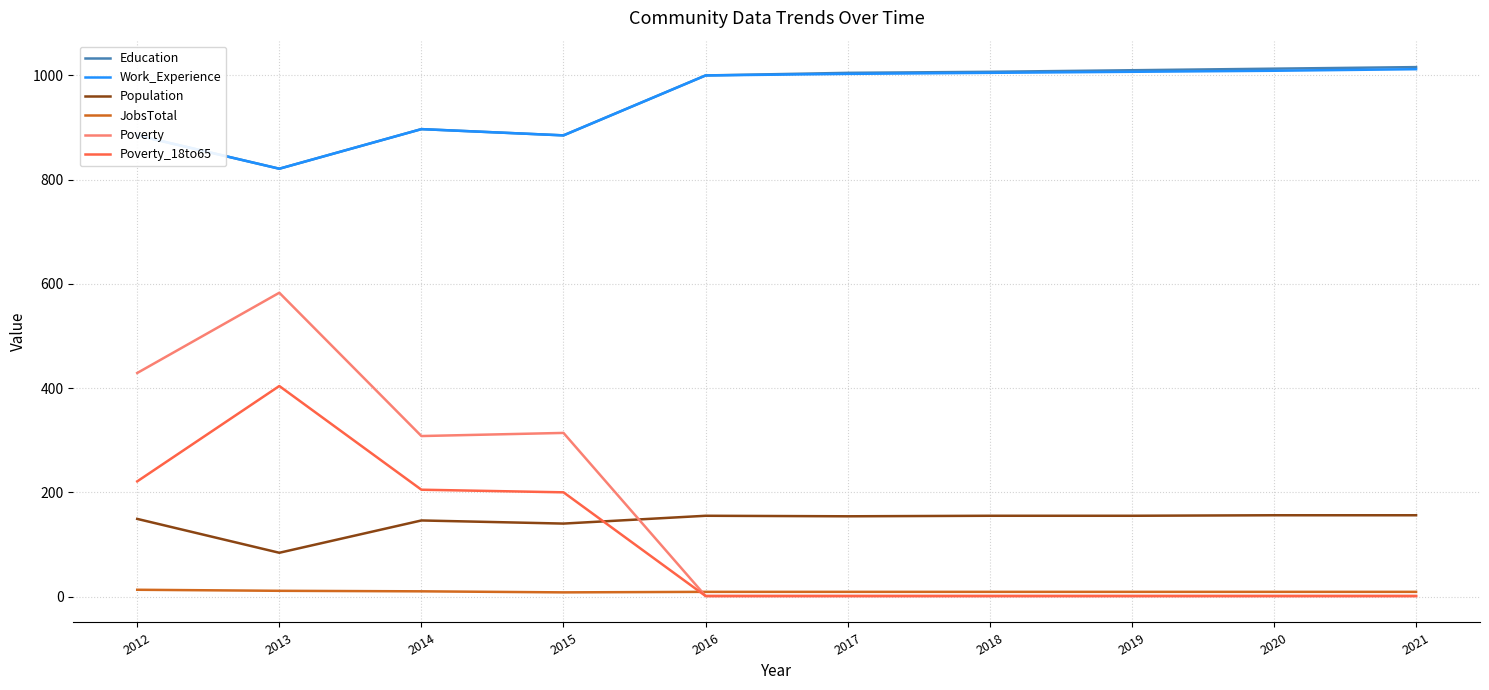

The value of Poverty at 2014 is 308. True or false?

True